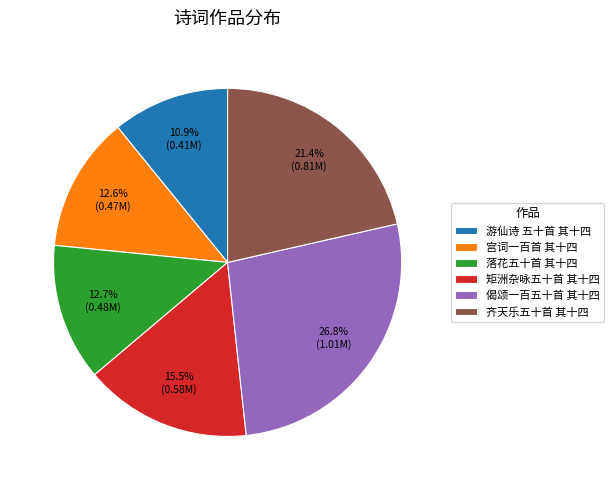

True or false: 偈颂一百五十首 其十四 accounts for 27% of the total.

True